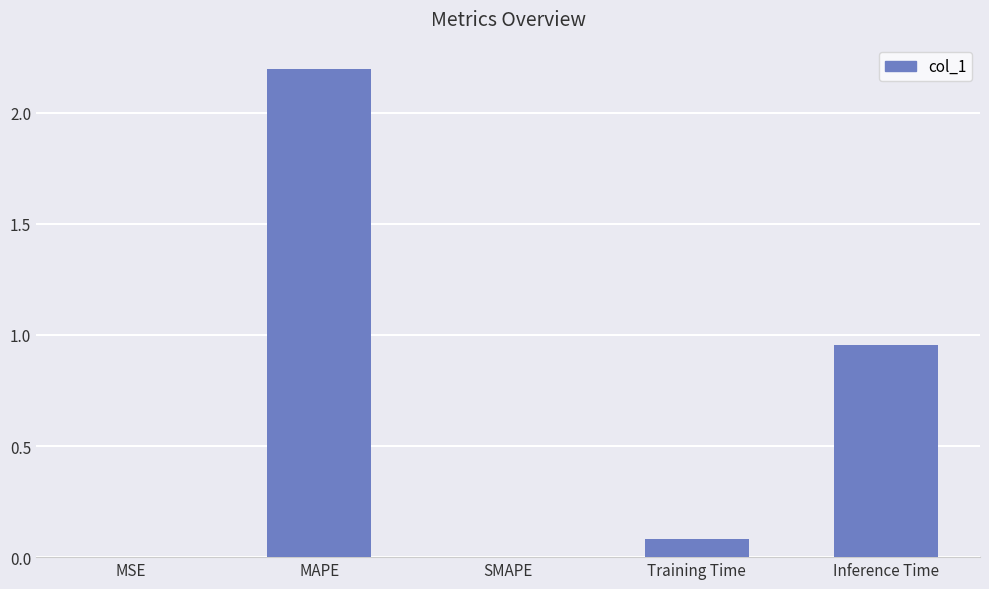

What is the sum of the values at Training Time and SMAPE?

0.1